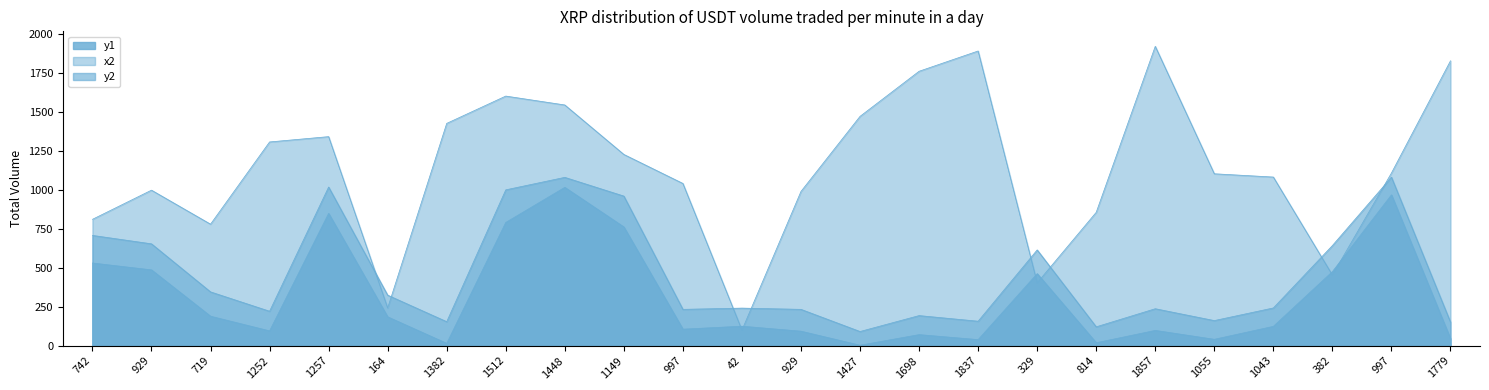

What is the label of the 5th point from the right?

1055